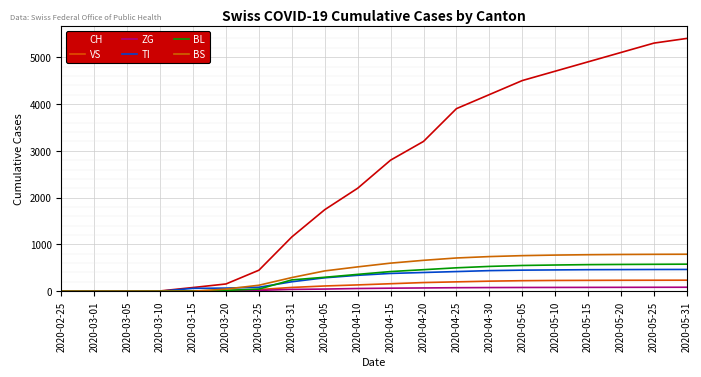

The BL series shows 460 at 2020-04-20. True or false?

True